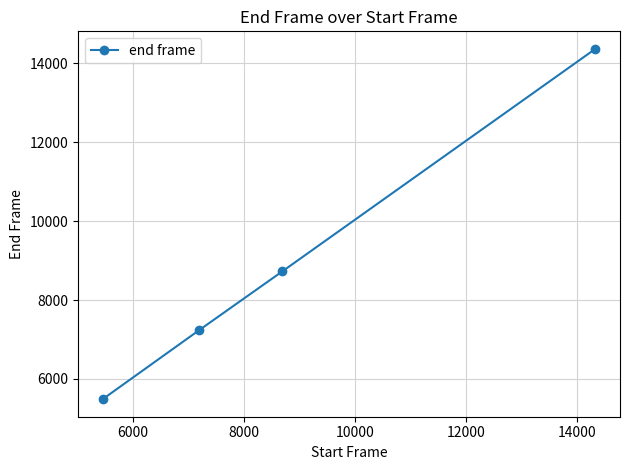

What is the value of the 3rd point from the left?

8725